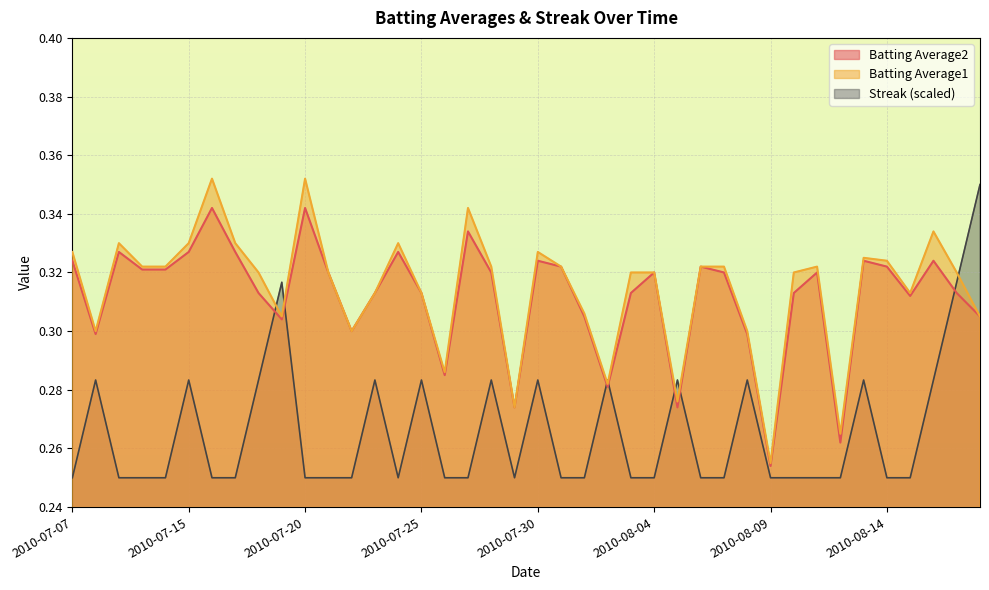

How many categories are shown in the chart?

40